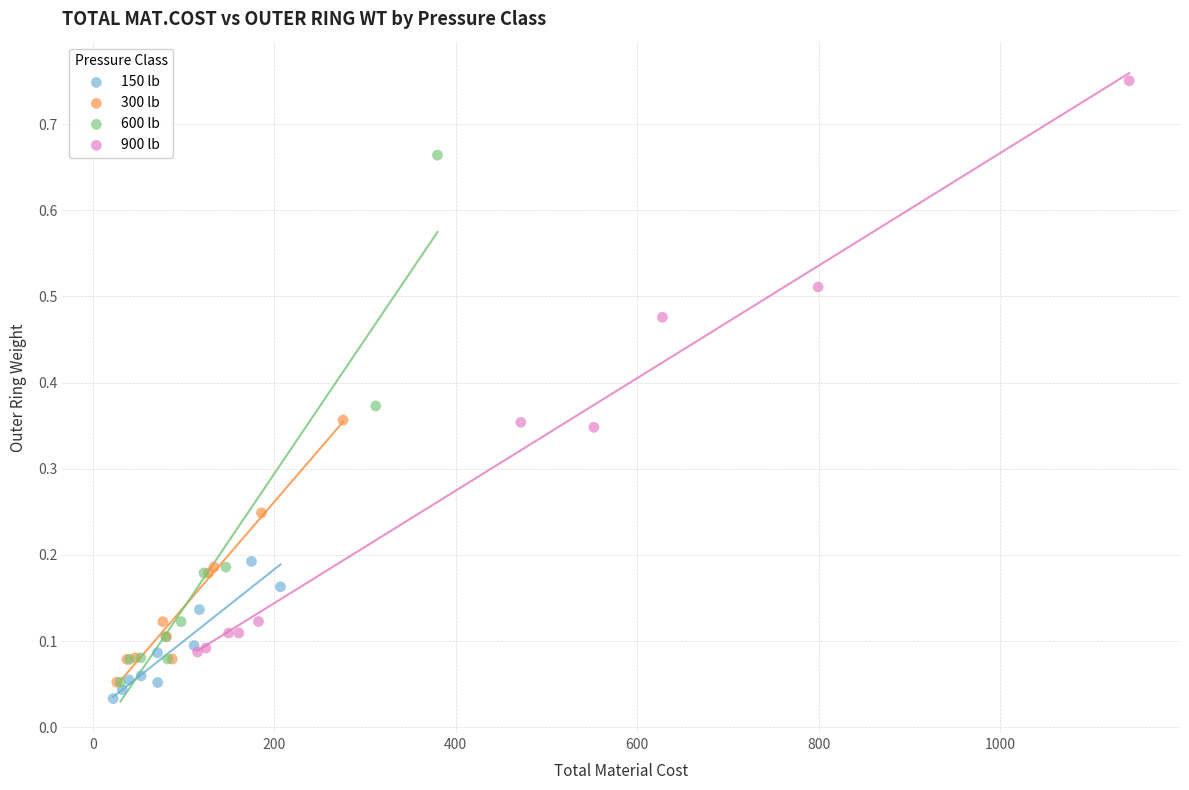

Which series reaches the maximum Y coordinate?

900 lb